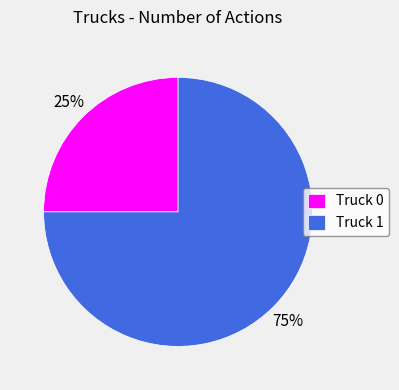

To the nearest percent, what is the average slice percentage?

50%